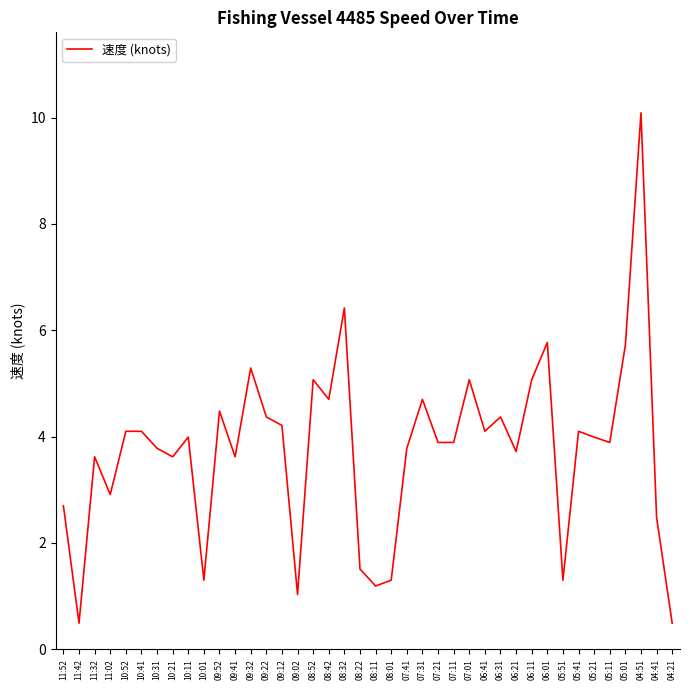

What is the change in value from 05:21 to 04:51?

+6.1